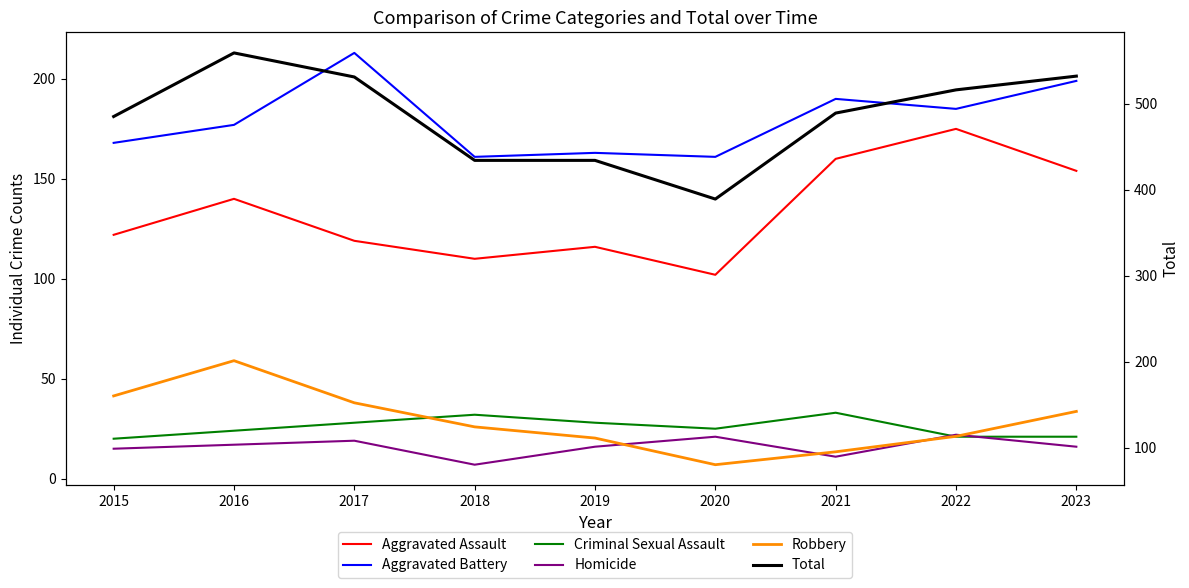

At which category is the sum across all series the highest?

2016